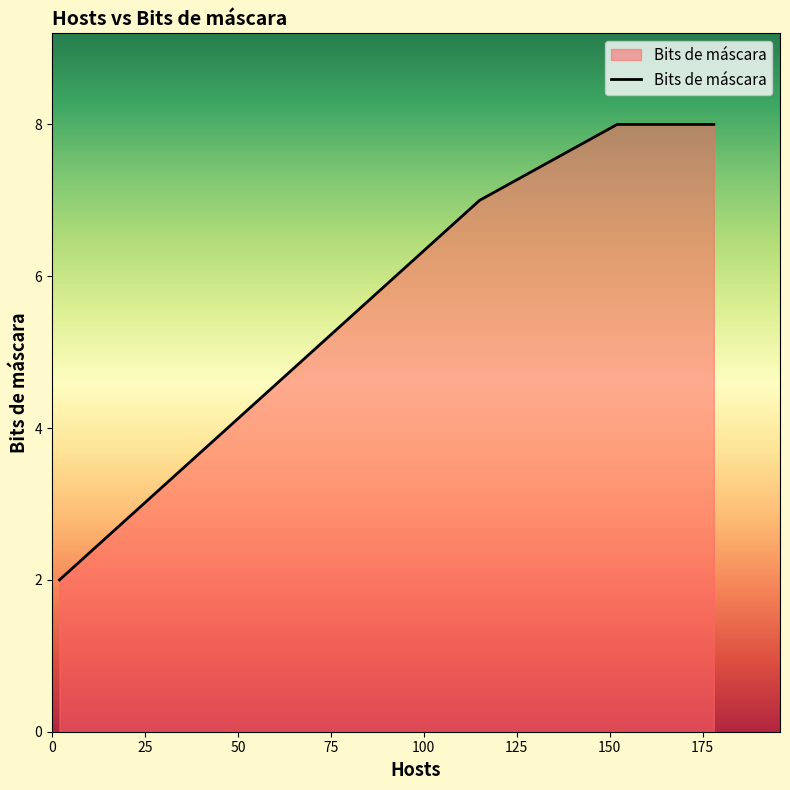

Does the chart display data point markers on the line(s)?

No